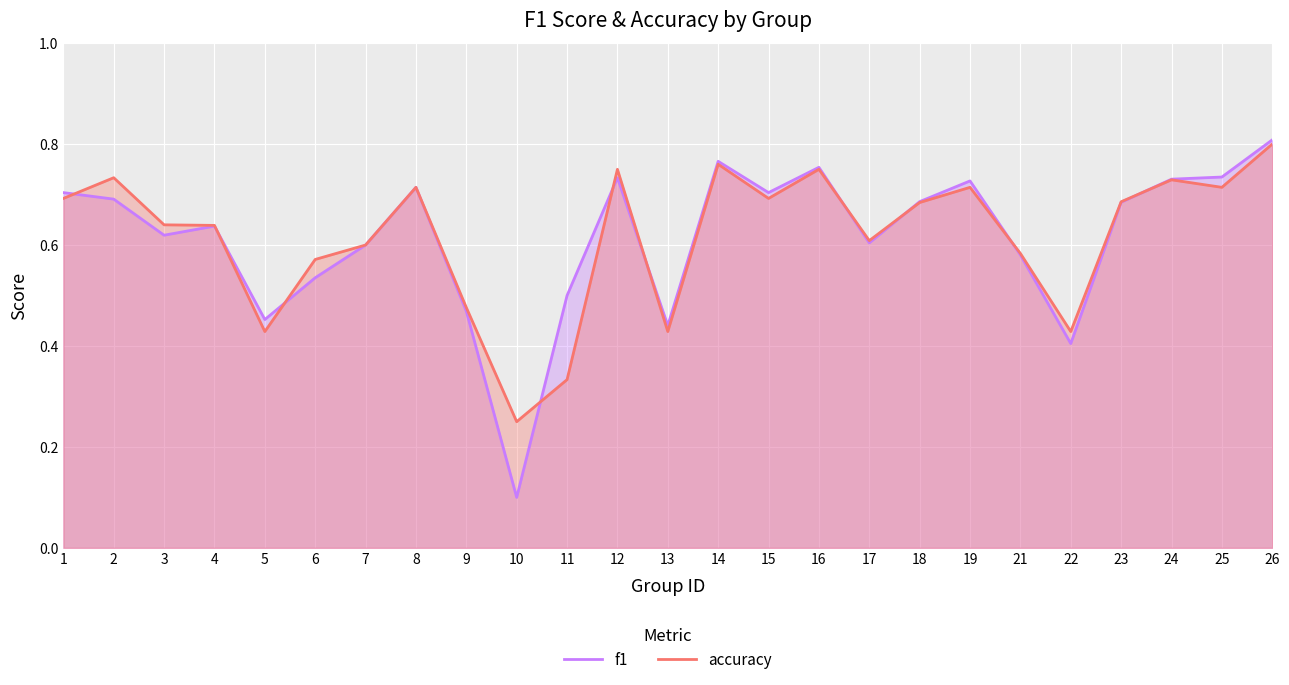

True or false: f1 and accuracy cross at least once.

True